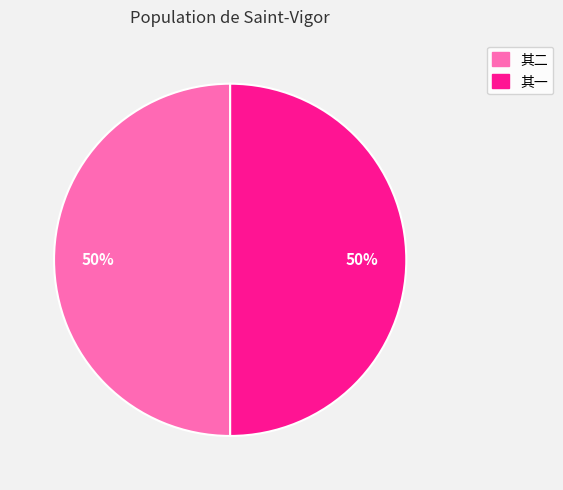

True or false: 其一 accounts for 55% of the total.

False